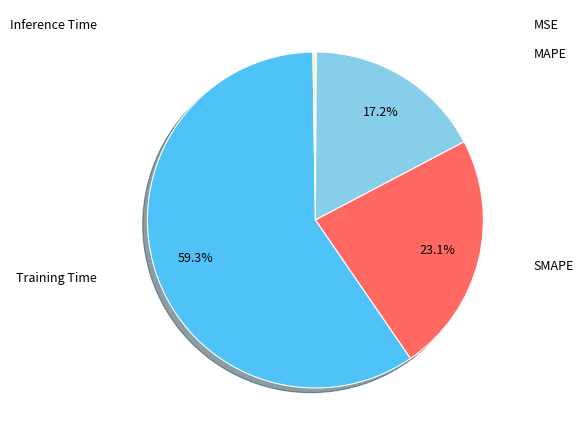

Combined, do MAPE and Training Time account for over 50%?

Yes